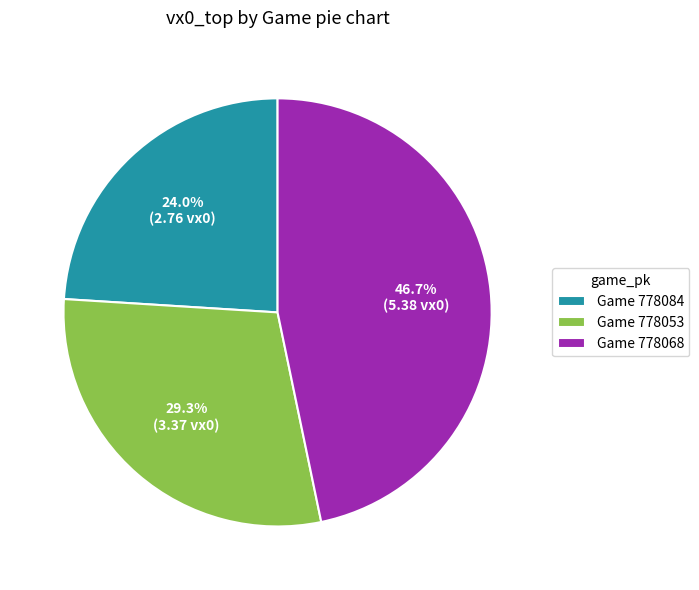

What is the largest slice in the pie chart?

Game 778068